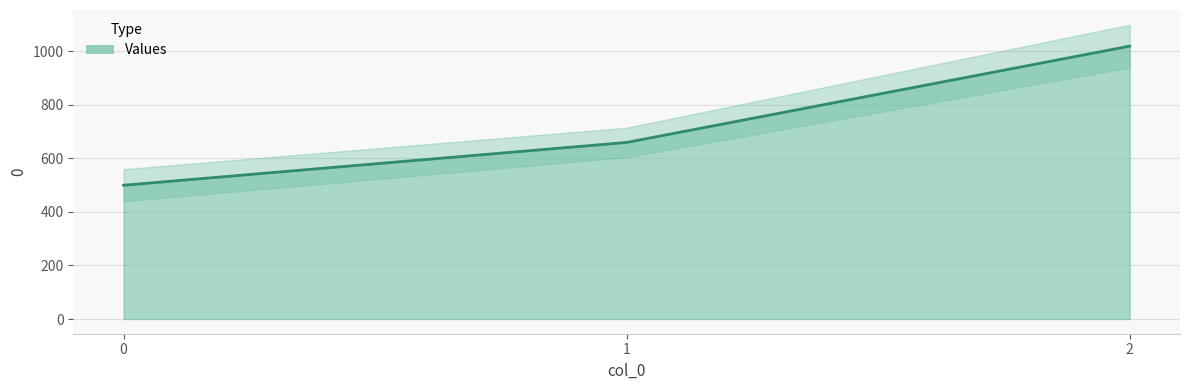

How many data points are less than 660?

1